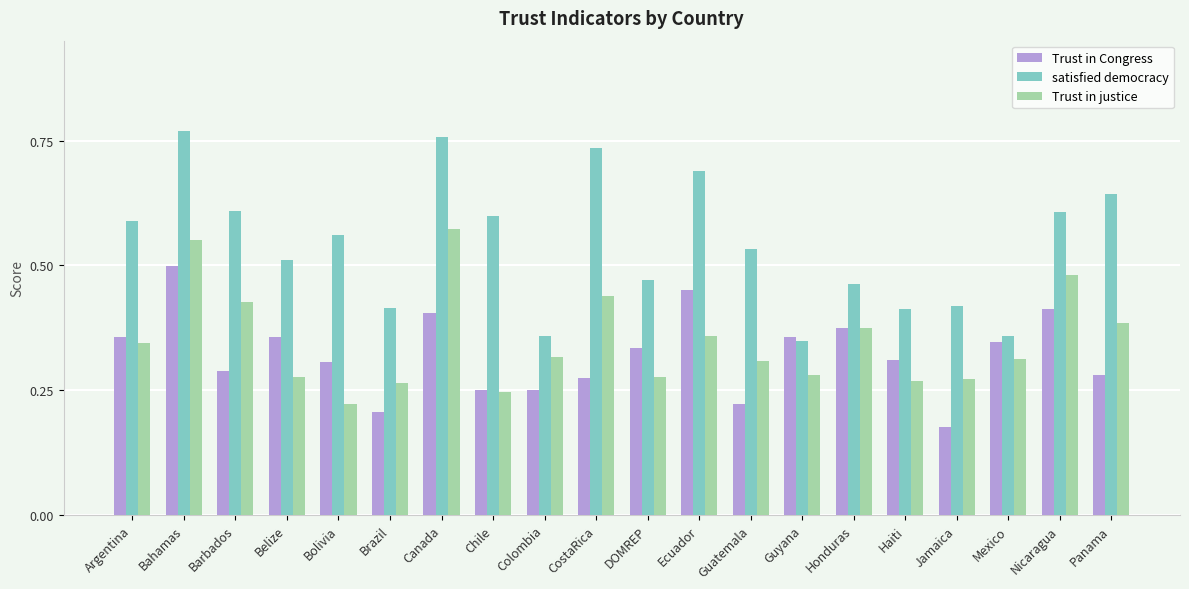

Count the Trust in justice values in the range 0 to 1.

20